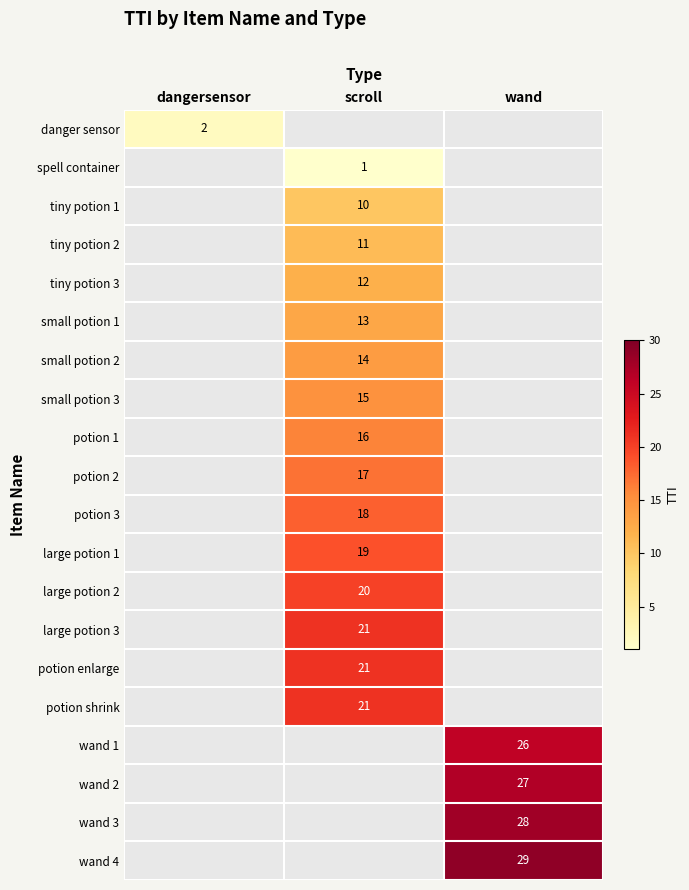

The row_15 series shows 21.0 at scroll. True or false?

True